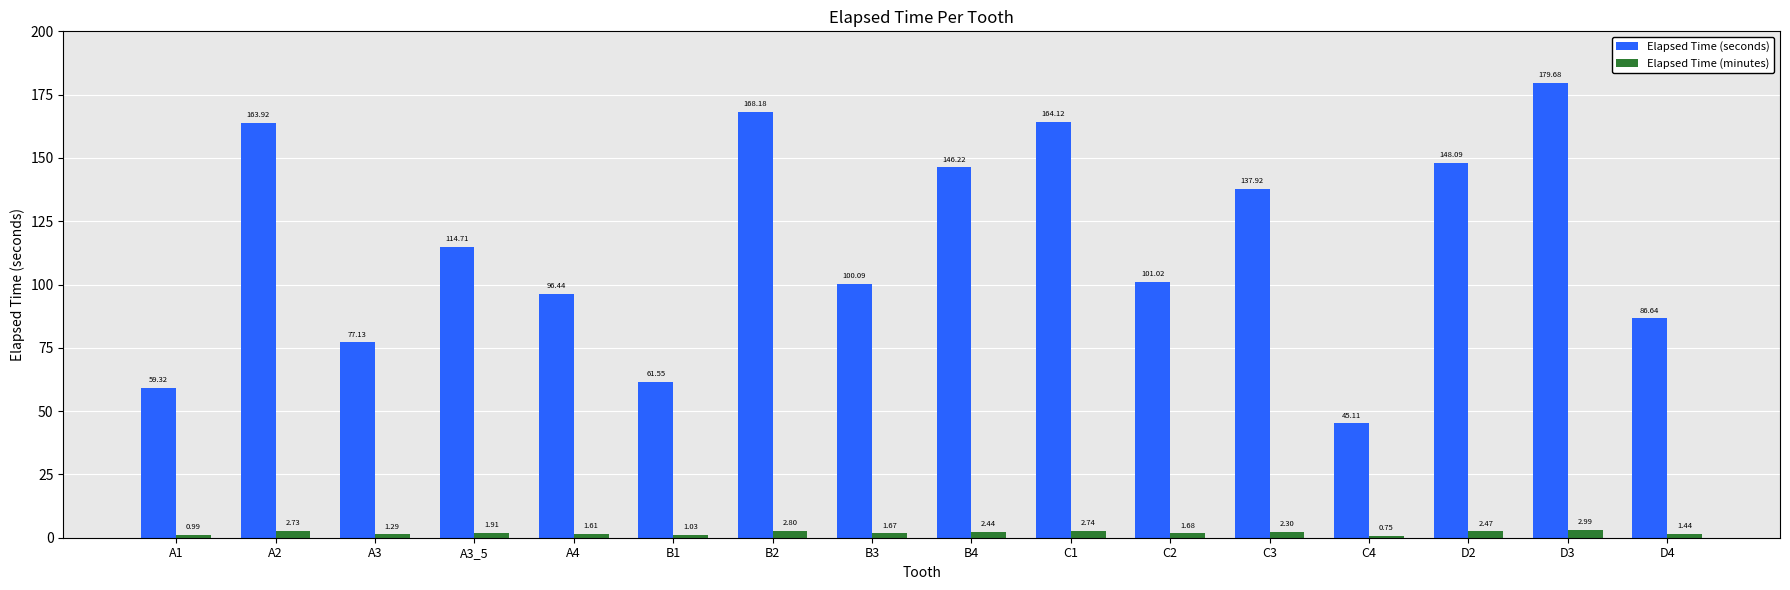

Which series has the largest total across all categories?

Elapsed Time (seconds)